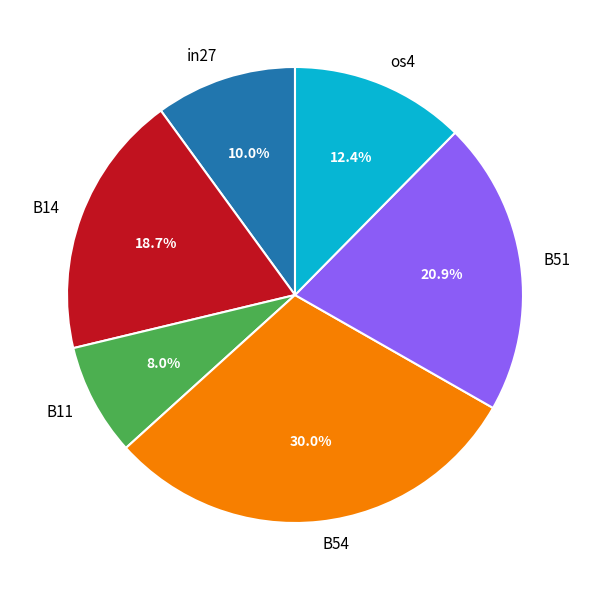

The B54 slice represents 30% of the pie. True or false?

True